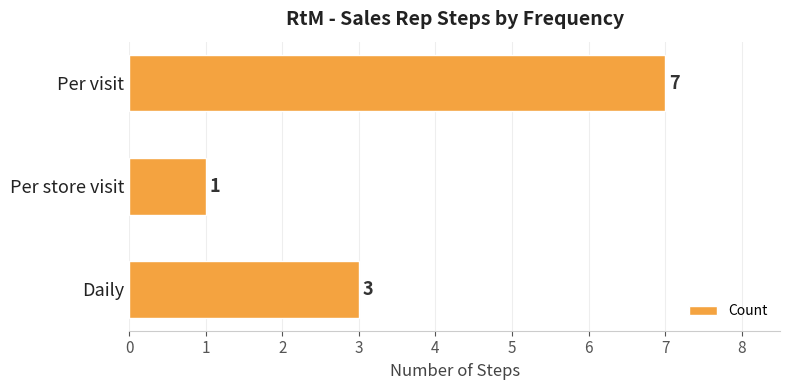

At which category does the chart reach its peak across all series?

Per visit